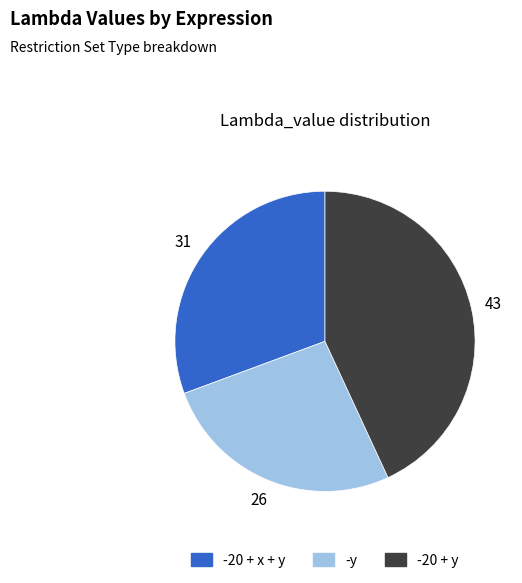

Rank the categories by value from lowest to highest.

-y, -20 + x + y, -20 + y